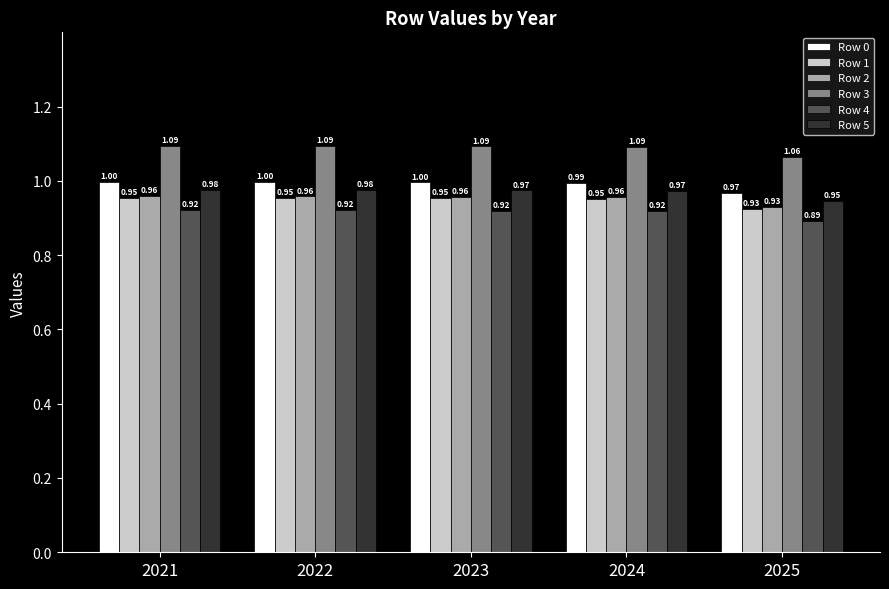

List the series in order of their peak value, highest first.

Row 3, Row 0, Row 5, Row 2, Row 1, Row 4